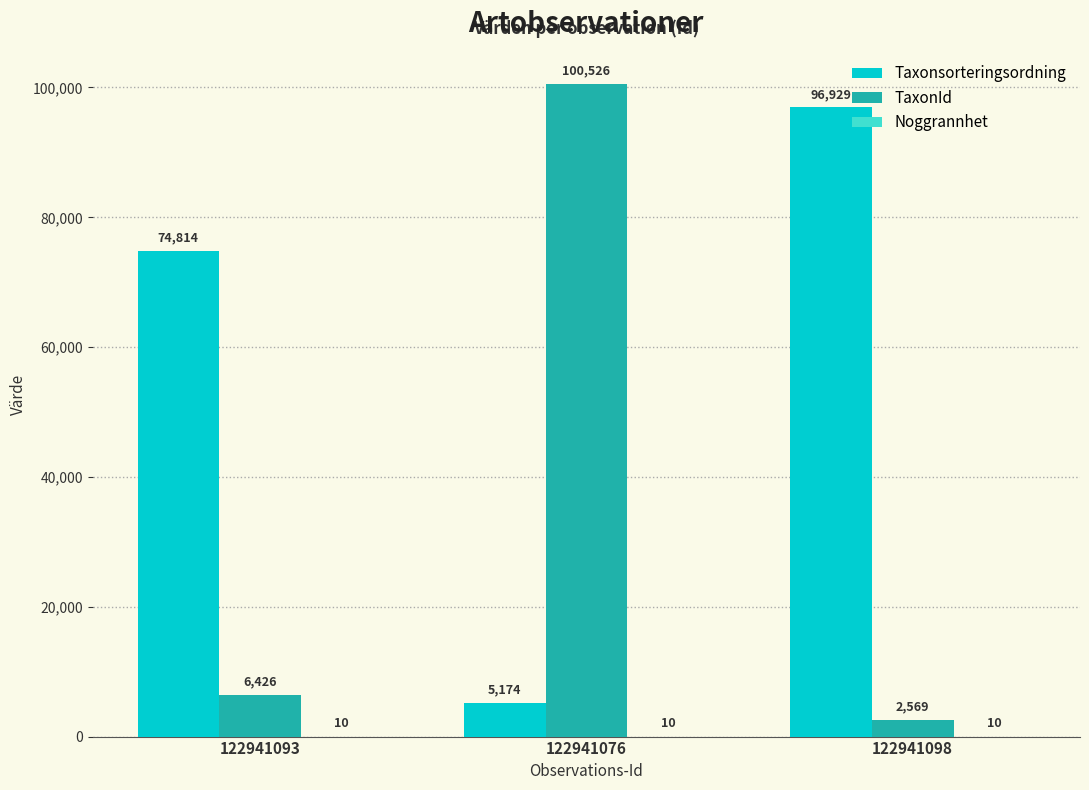

At which category is the sum across all series the highest?

122941076